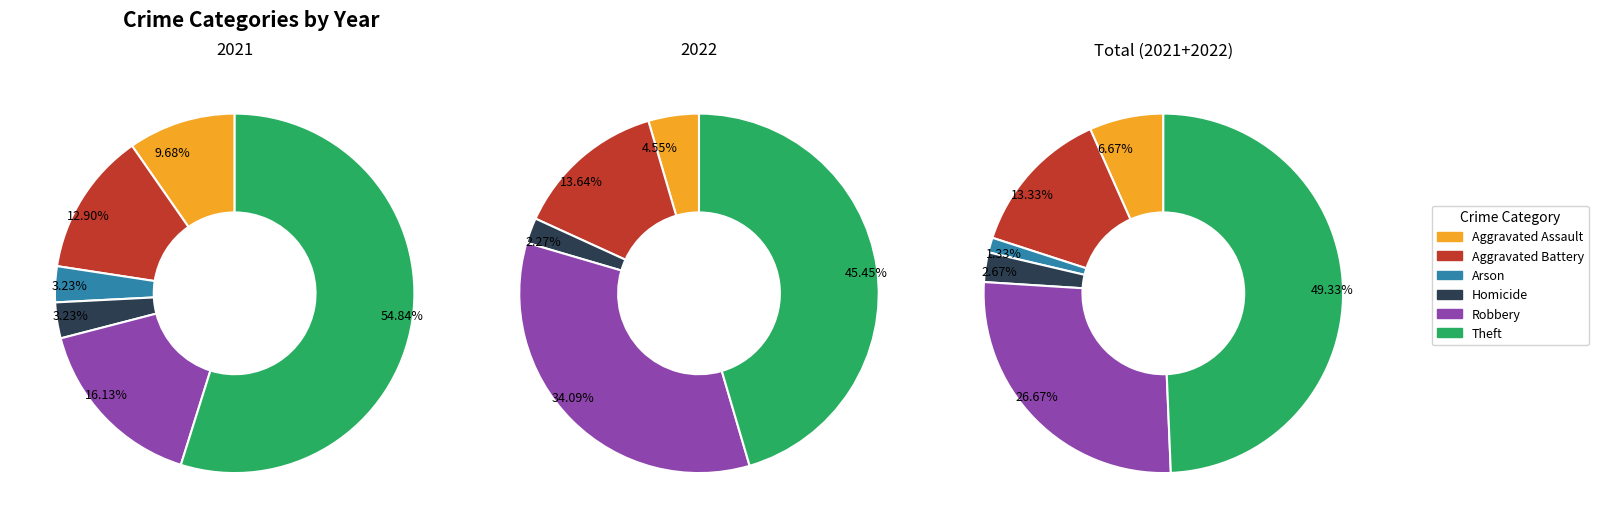

What portion of the pie excludes Homicide?

96.8%